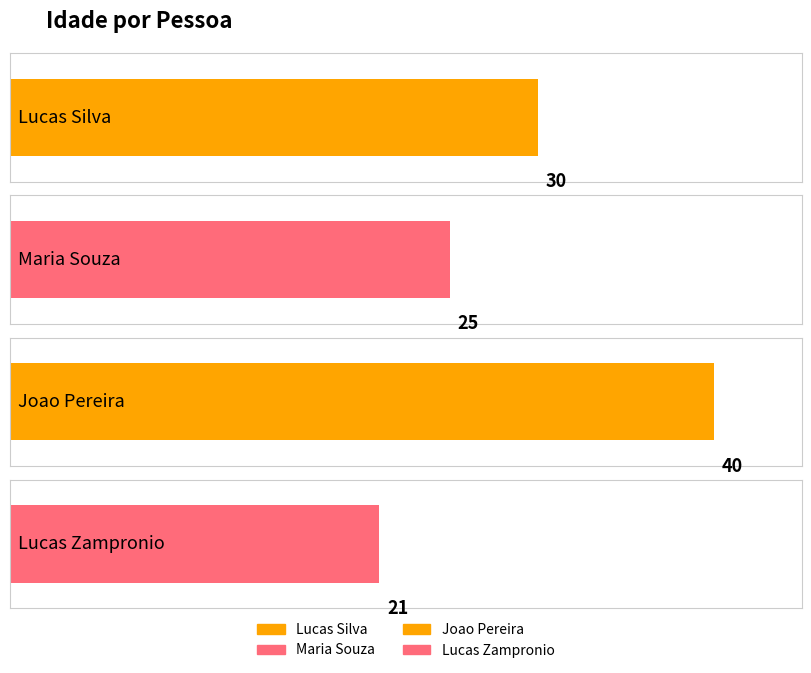

Reading right to left, list all the values displayed in this chart.

21	40	25	30